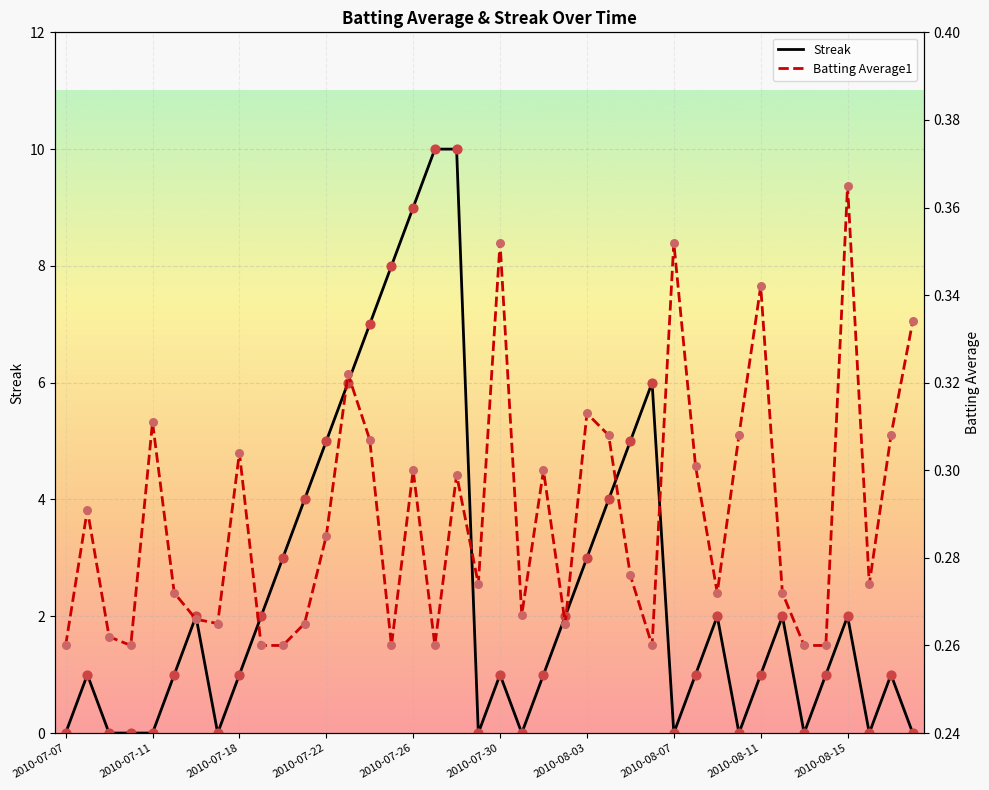

Which series reaches the maximum Y coordinate?

Streak